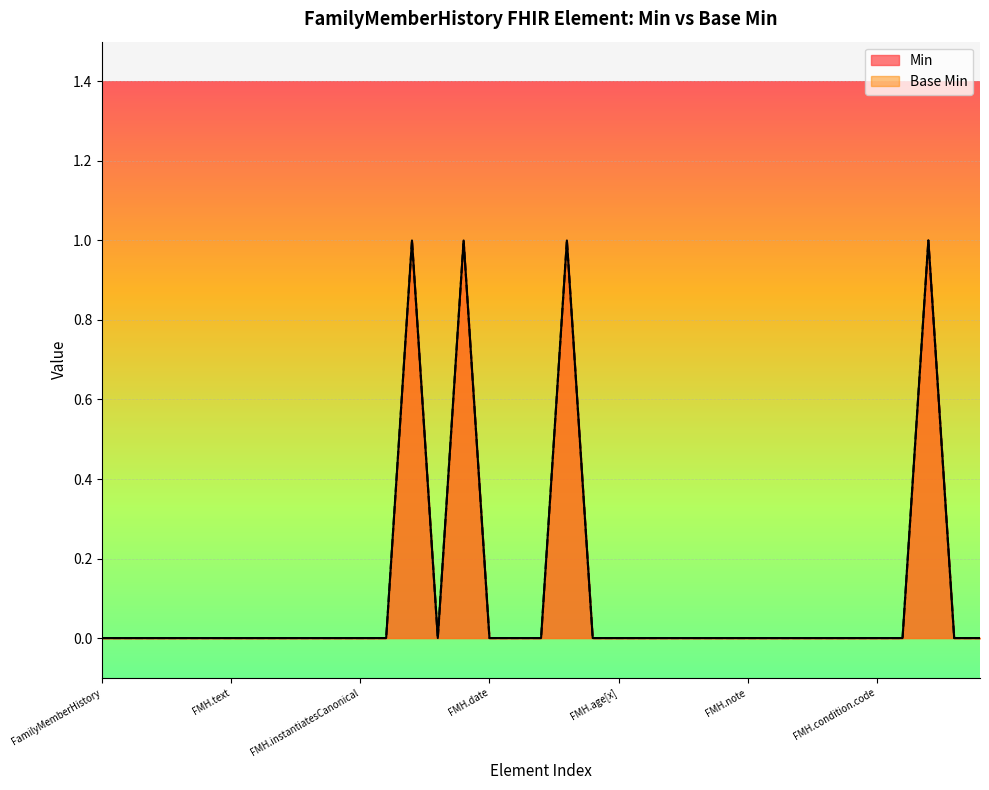

True or false: Base Min and Min intersect in this chart.

False